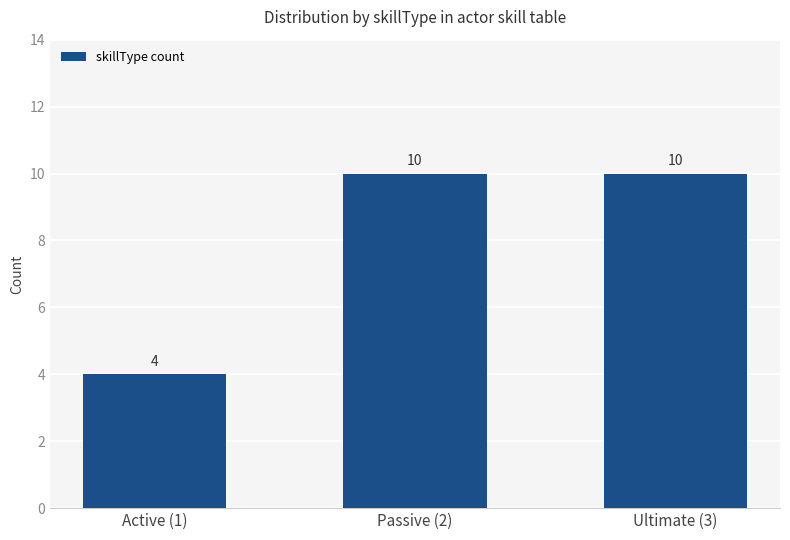

What value does the data have at Active (1)?

4